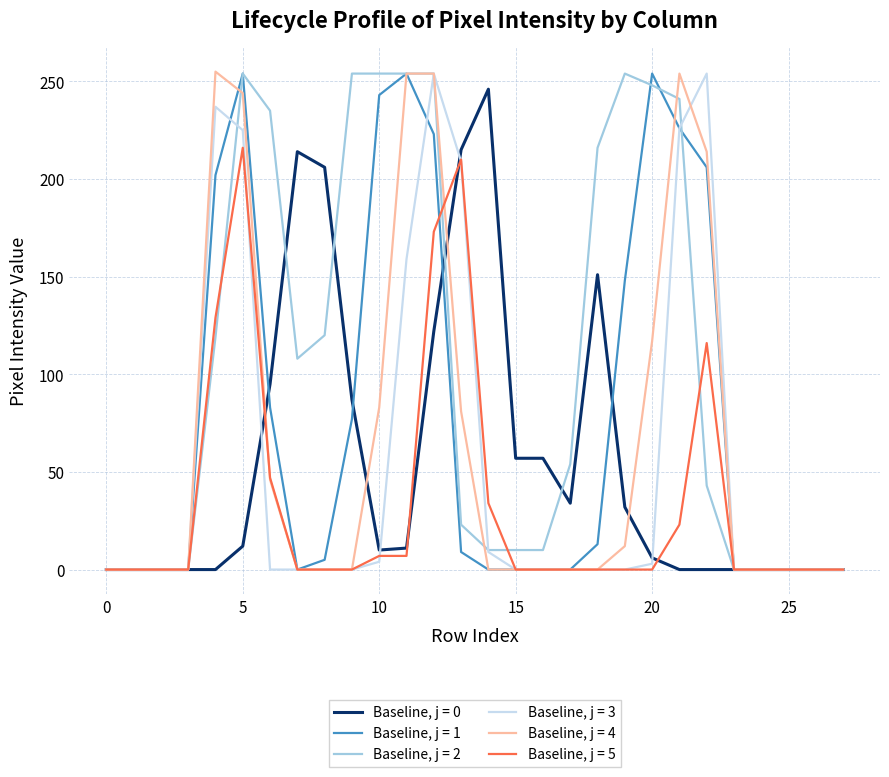

Which series has the largest total across all categories?

Baseline, j = 2